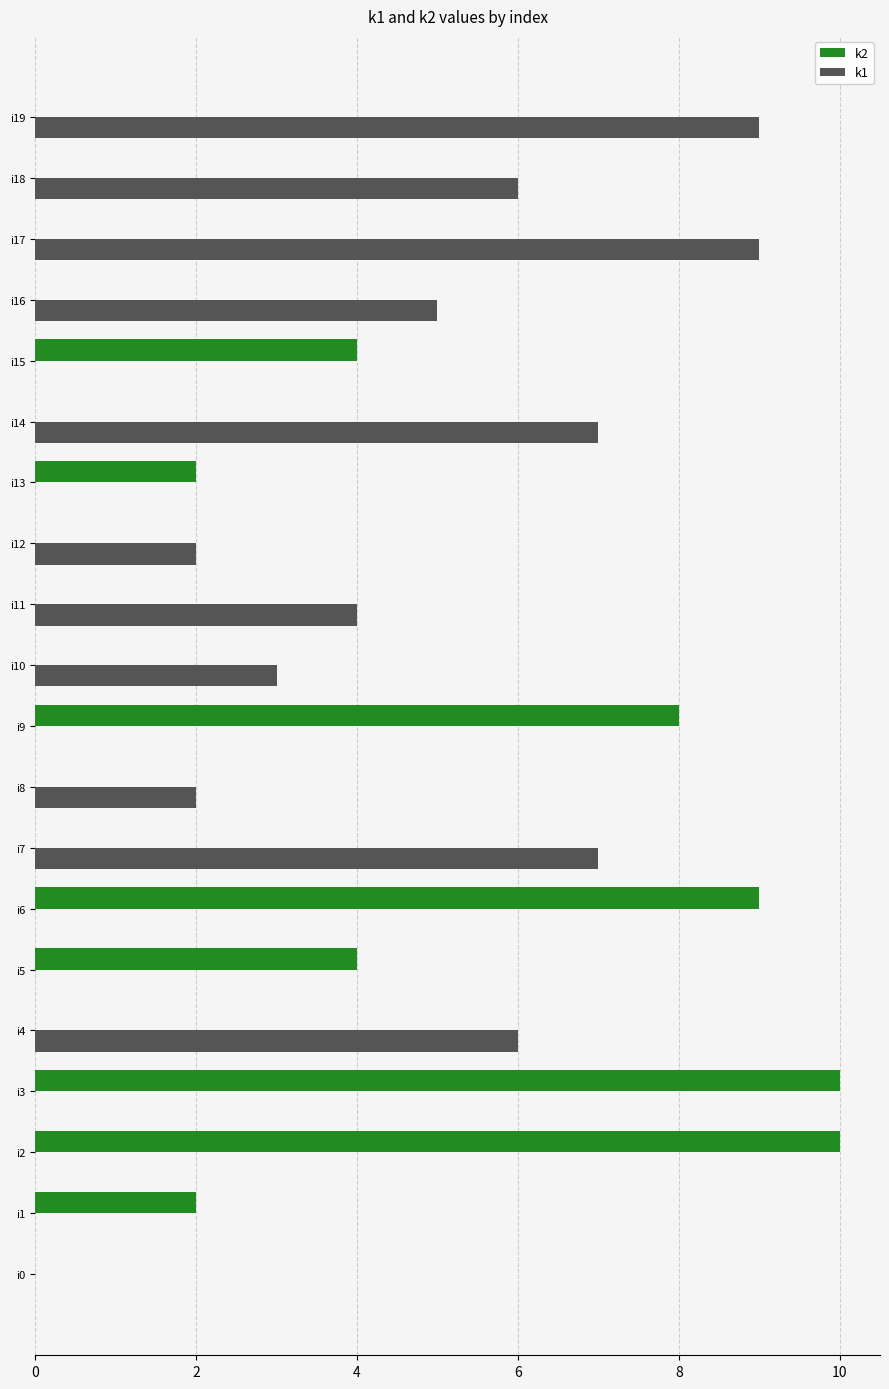

Count the number of data series in this chart.

2